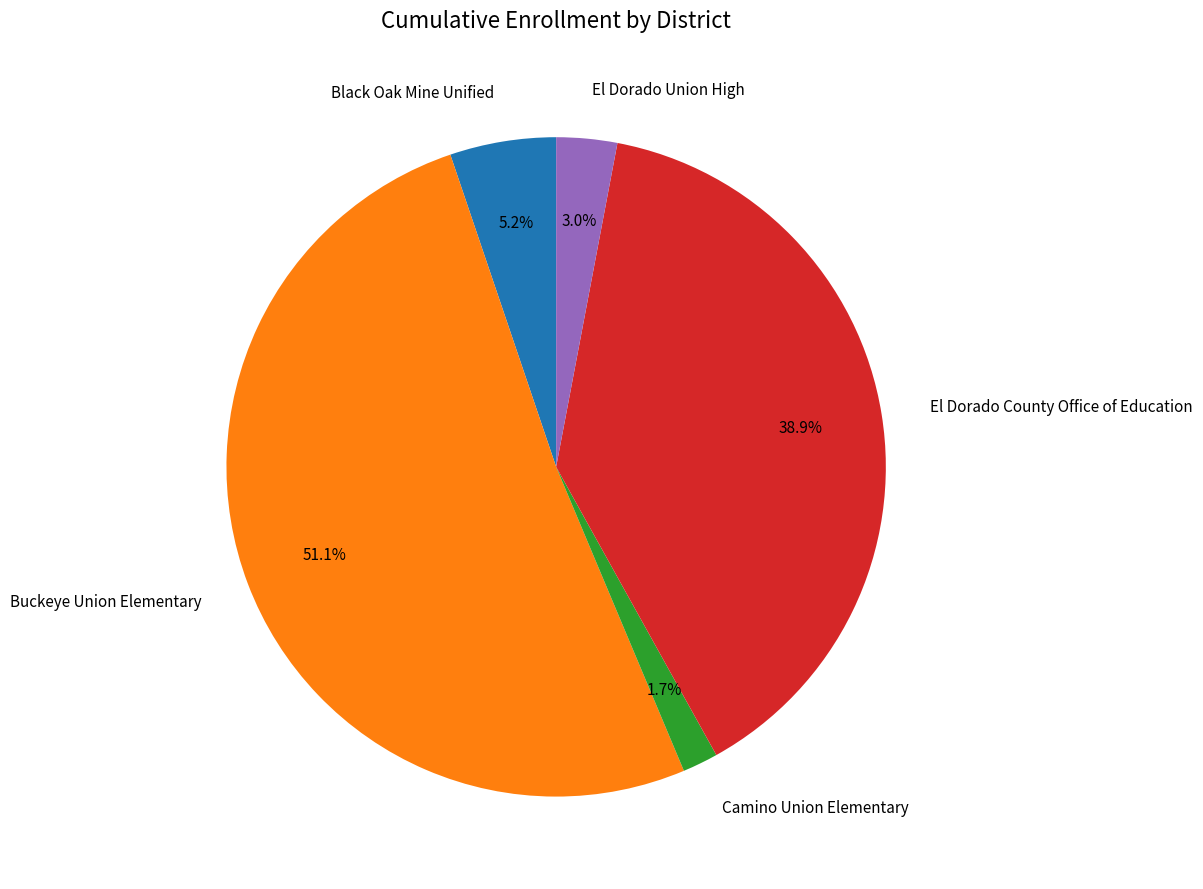

Which slice is the smallest?

Camino Union Elementary